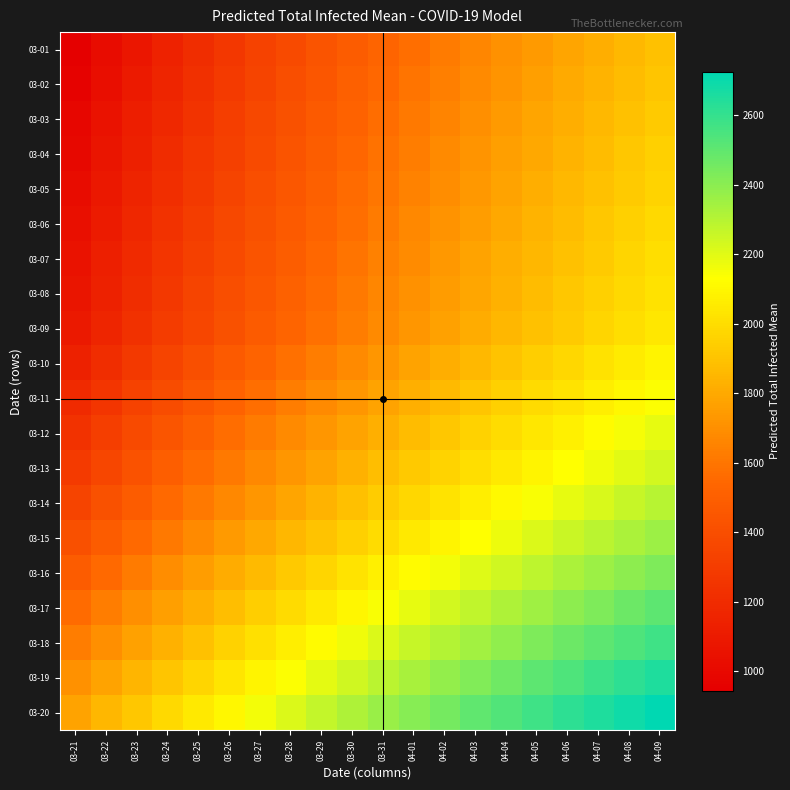

What is the difference between the highest and lowest values at 03-24?

834